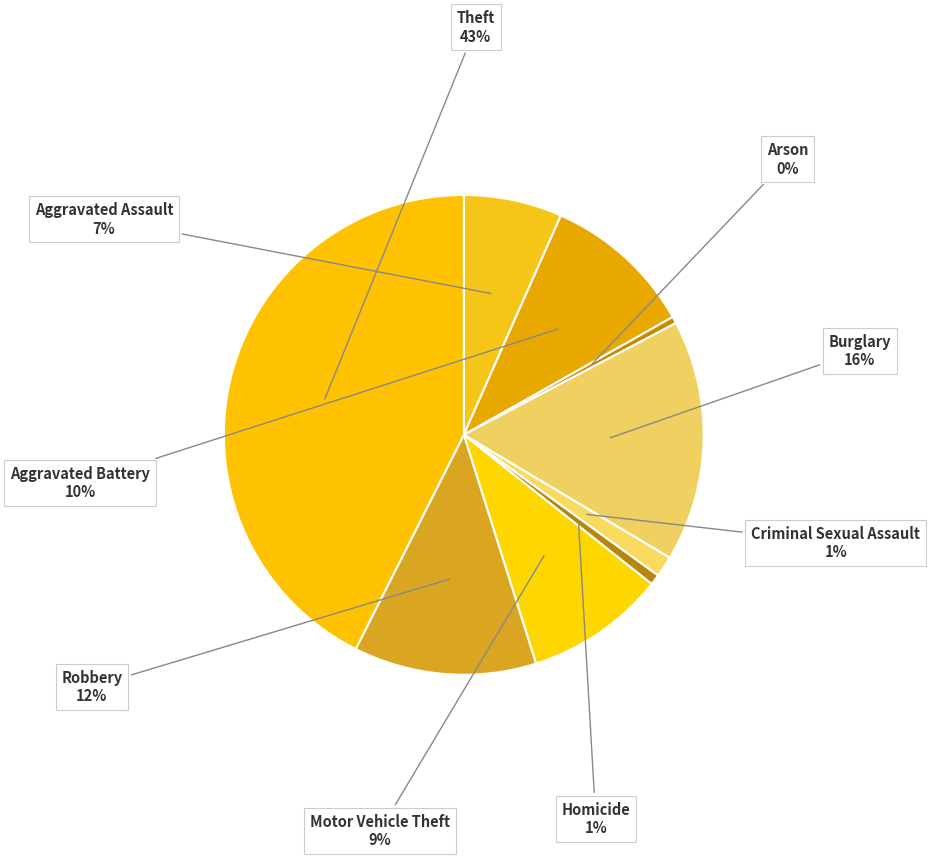

Is the sum of Burglary and Robbery greater than half?

No